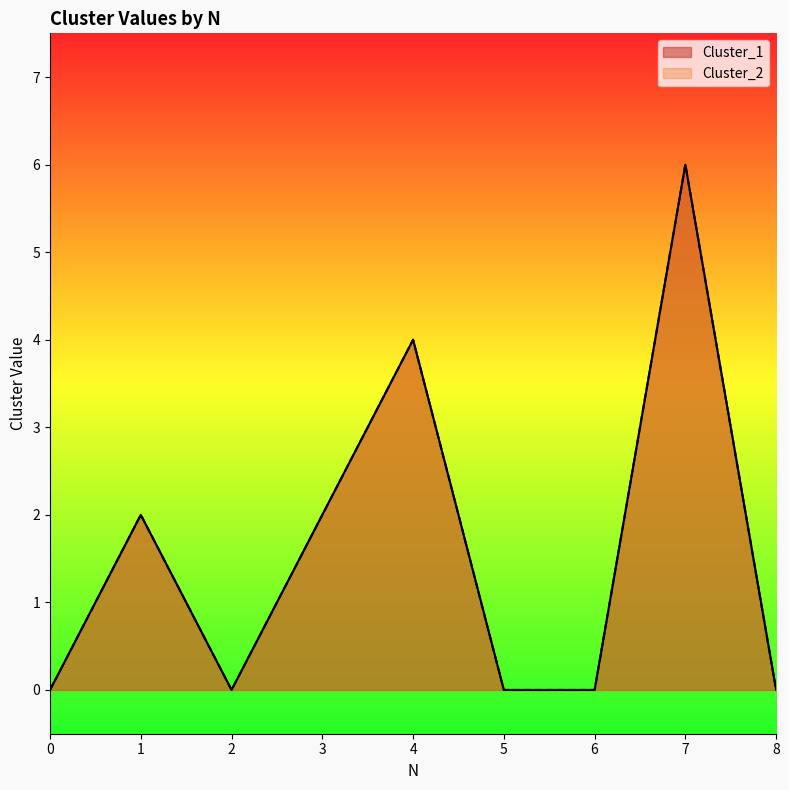

What is the value of the Cluster_2 point at the 5th from the left?

4